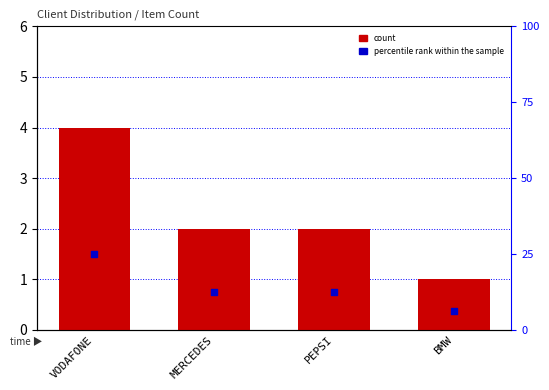

Which series contains the lowest Y value?

count